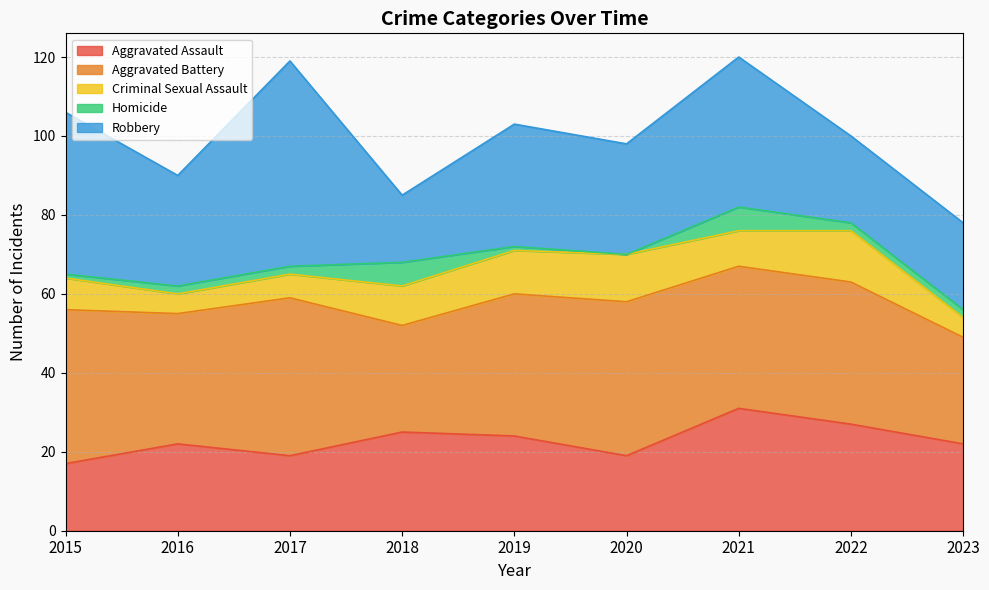

What are all the series names shown in the legend?

Aggravated Assault, Aggravated Battery, Criminal Sexual Assault, Homicide, Robbery